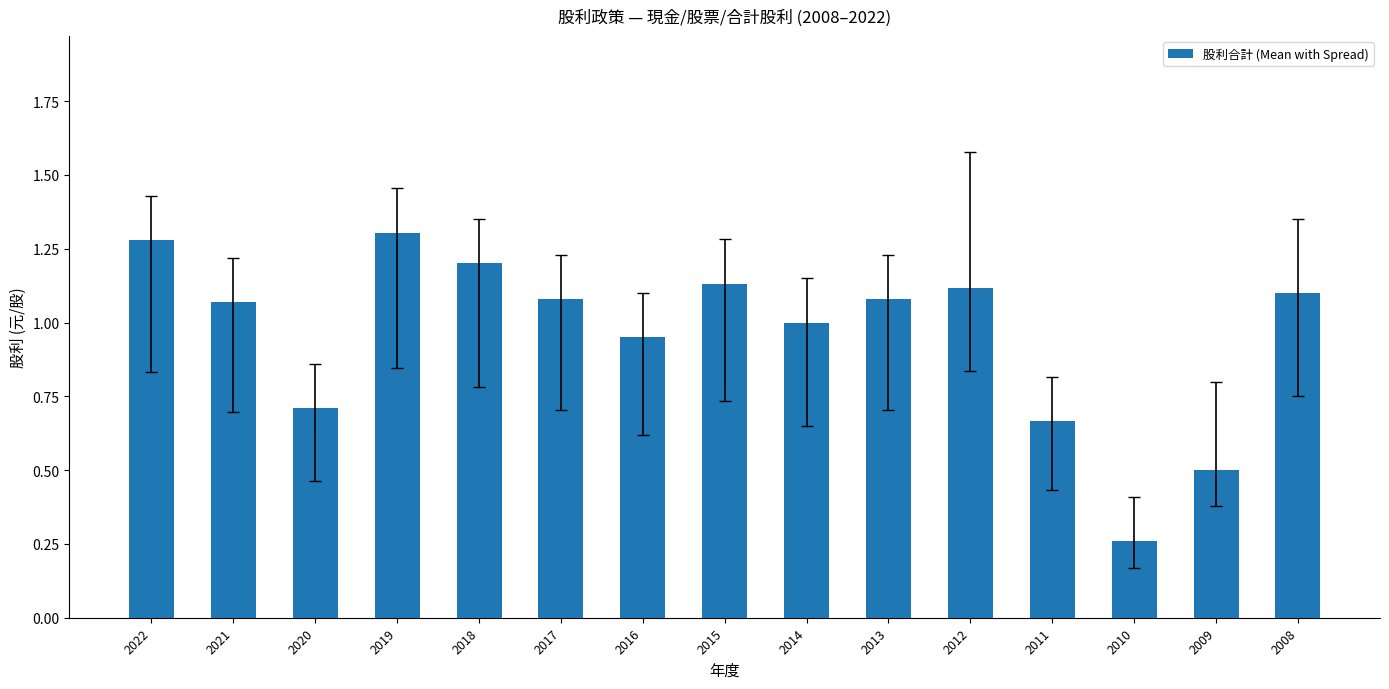

What is the average value?

1.0